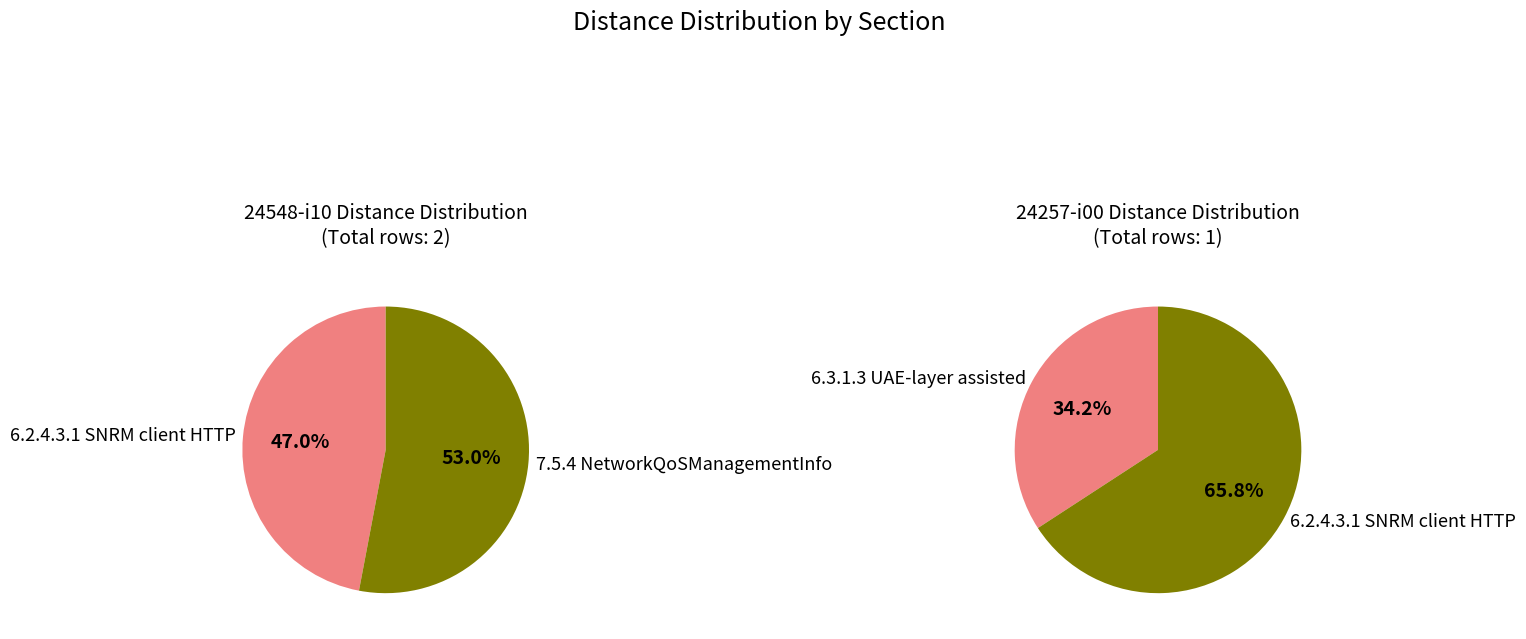

To the nearest percent, what portion does 6.3.1.3 UAE-layer assisted represent?

34%